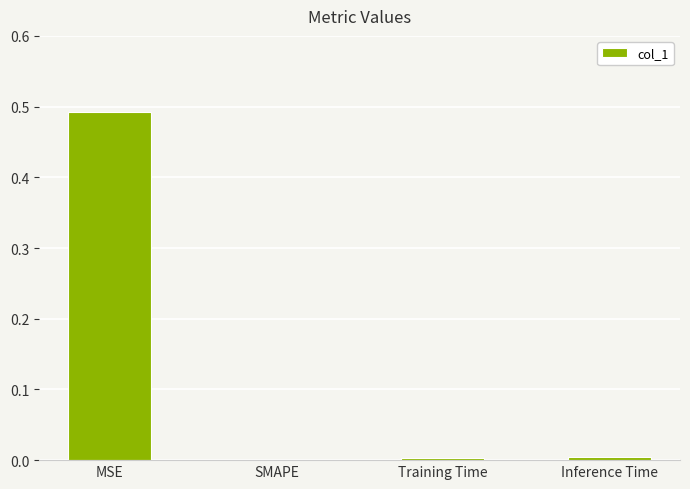

Count the number of categories in the chart.

4